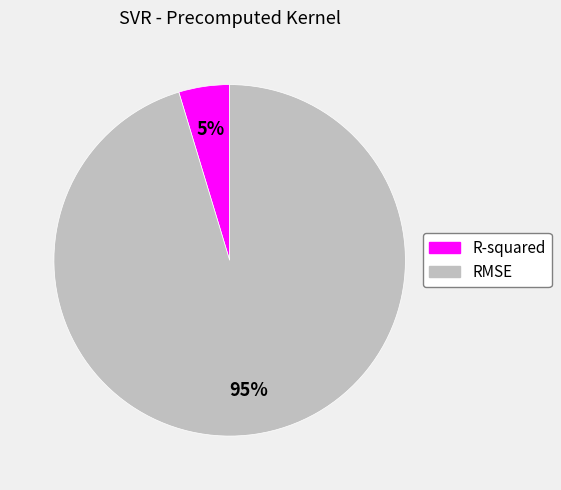

How many slices are in this pie chart?

2